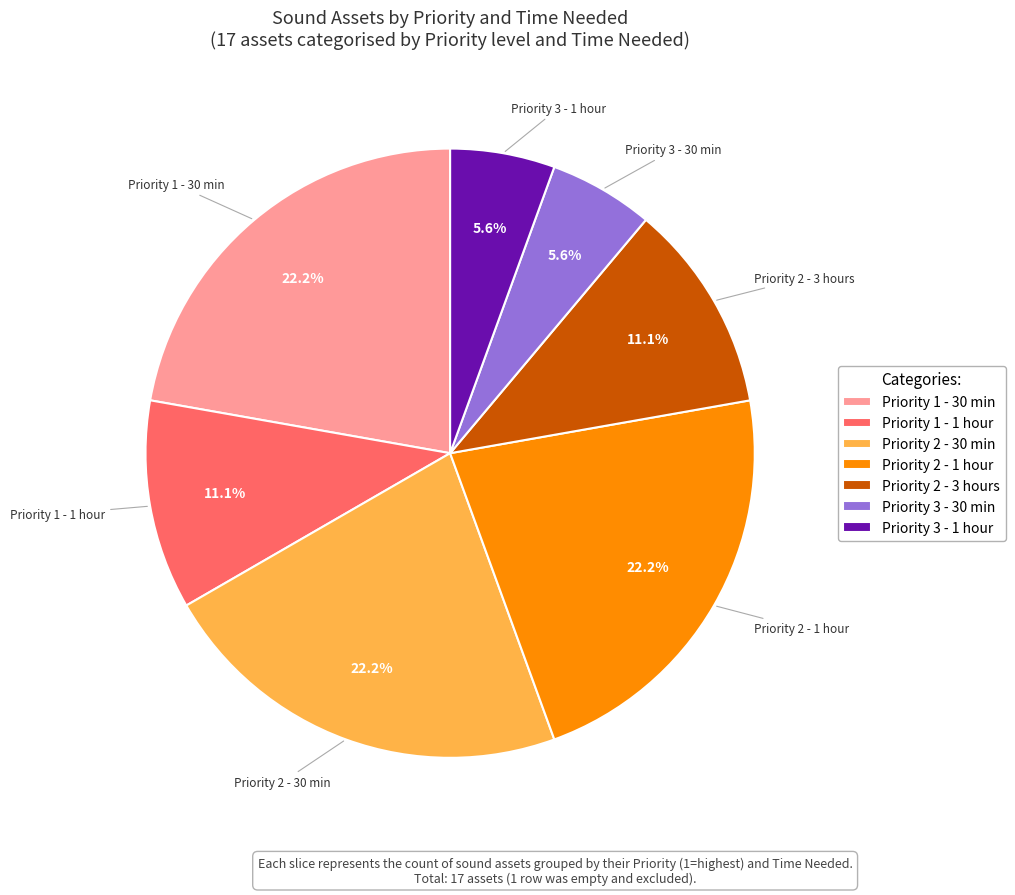

To the nearest percent, what portion does Priority 3 - 30 min represent?

6%